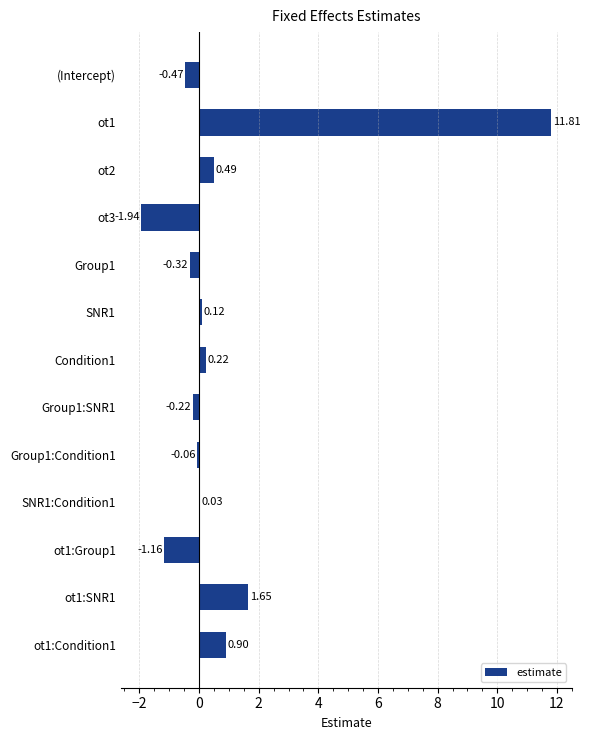

Between ot1:Group1 and ot1:SNR1, which is larger?

ot1:SNR1